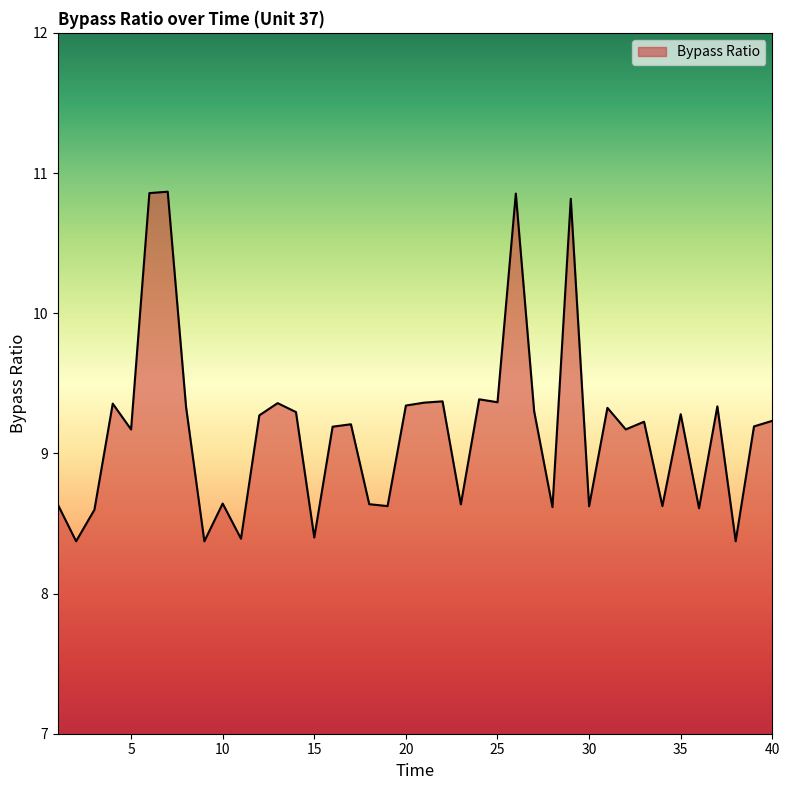

How many lines are shown in the chart?

1